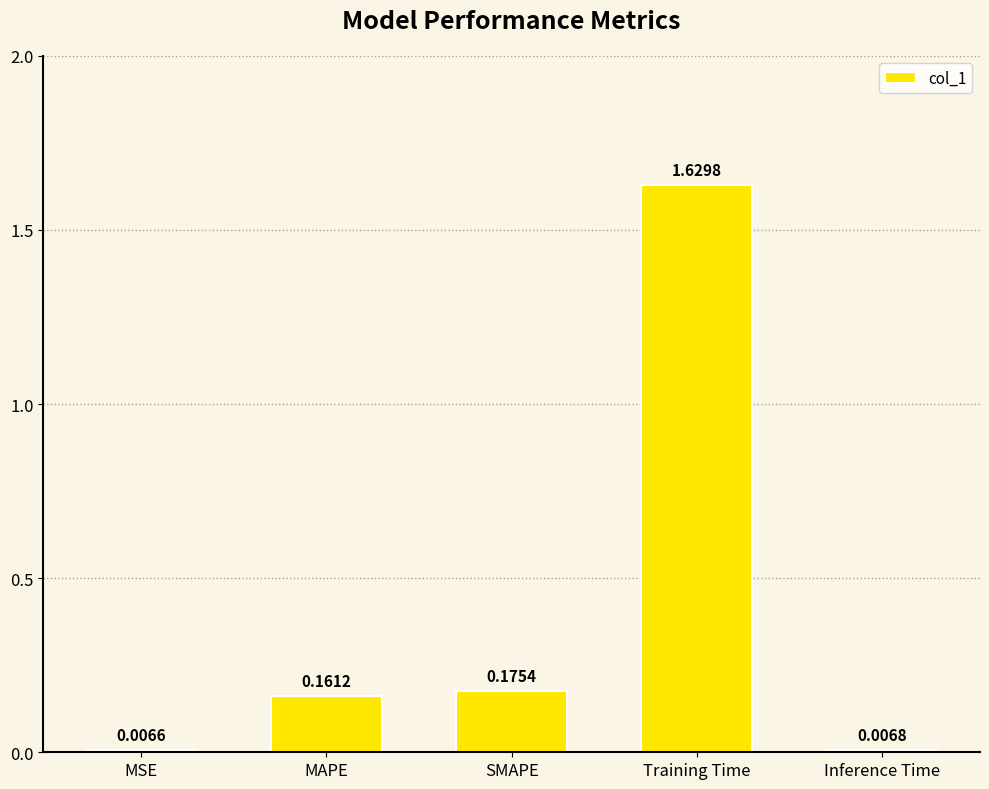

Which label corresponds to the smallest value in the chart?

MSE